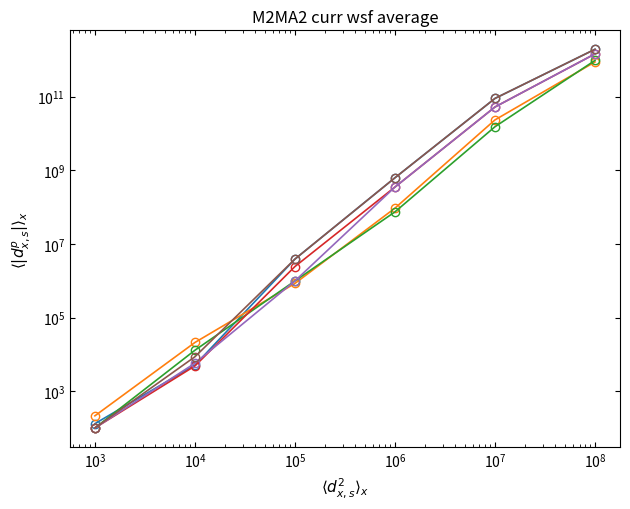

True or false: Series D has more than 0 interior local peaks.

False